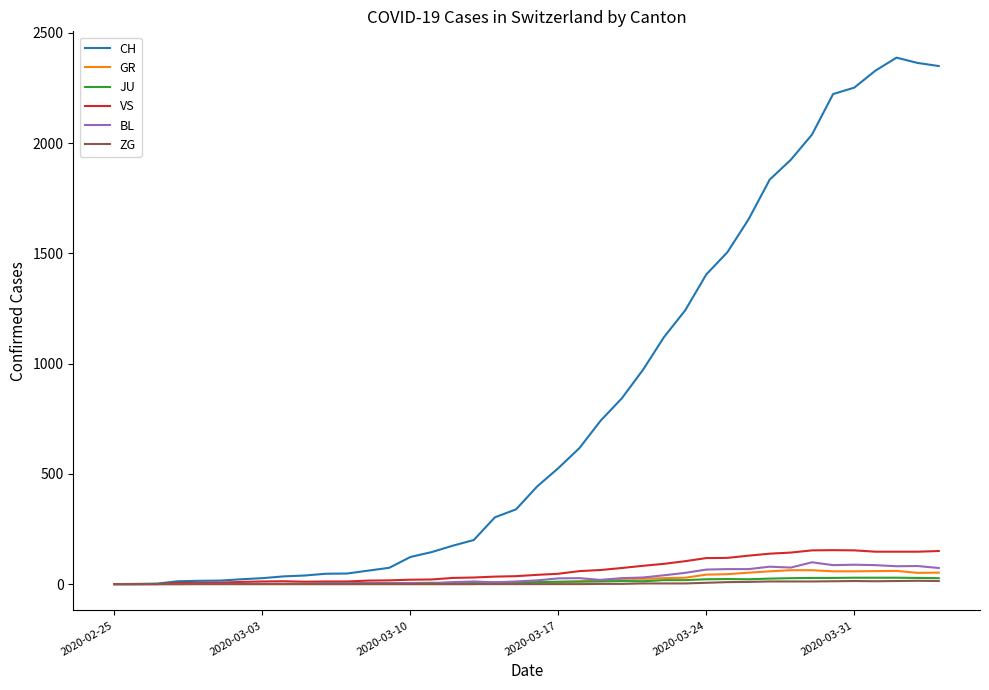

What is the maximum value shown in the chart?

2387